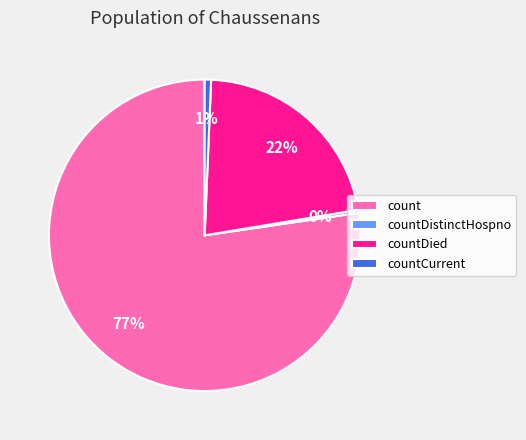

Which category has the biggest portion of the pie?

count